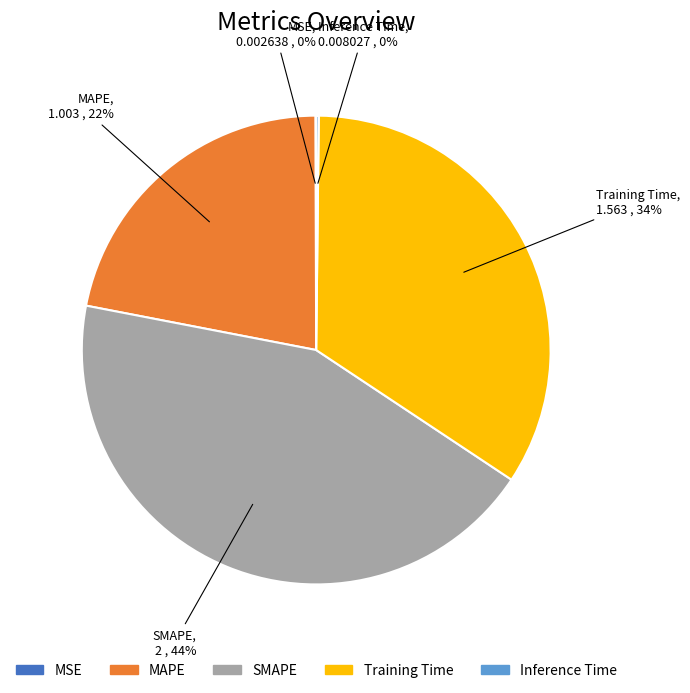

Approximately how many times larger is the value at MAPE compared to Training Time?

0.6